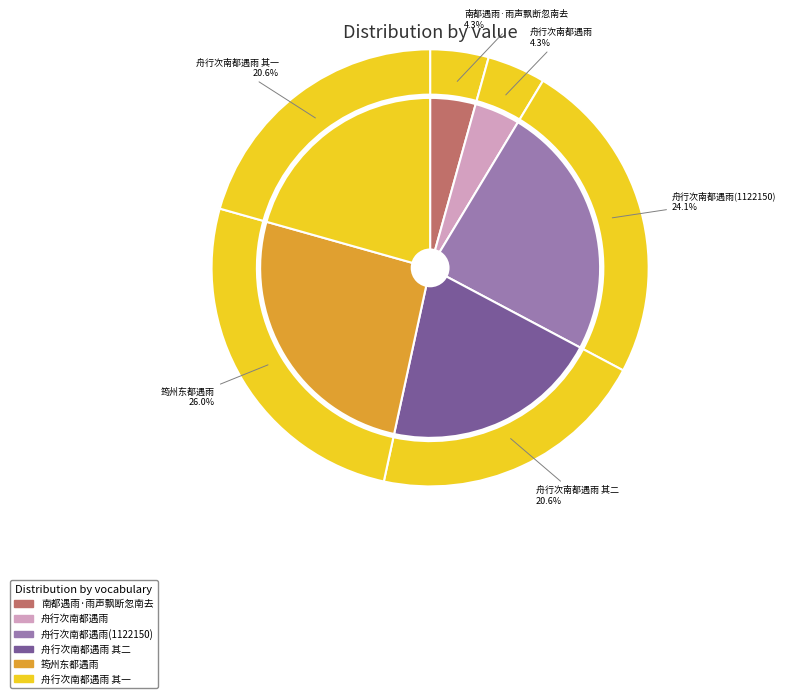

Is 南都遇雨·雨声飘断忽南去 the majority of the pie?

No